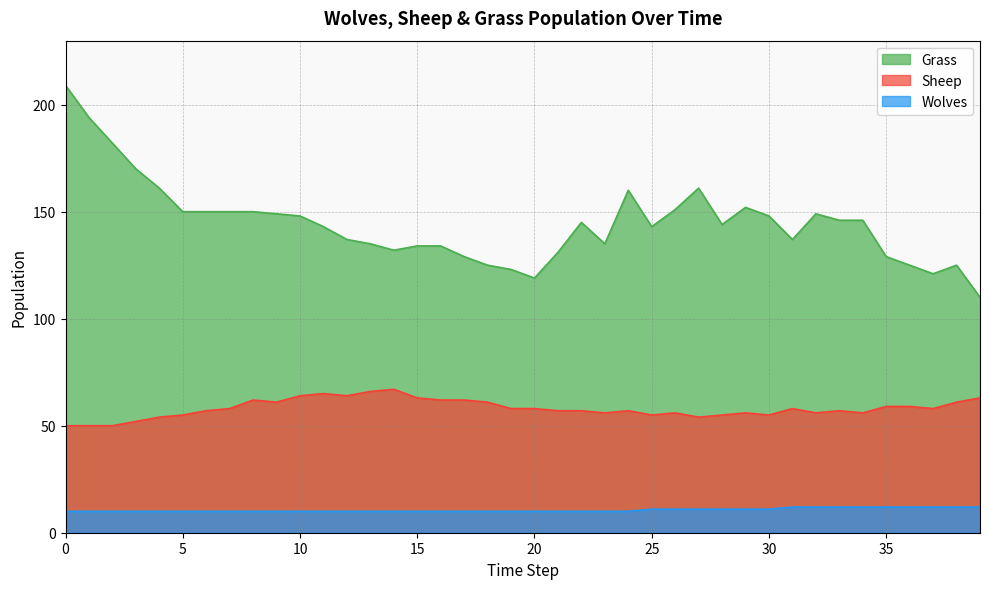

What is the greatest value displayed?

209